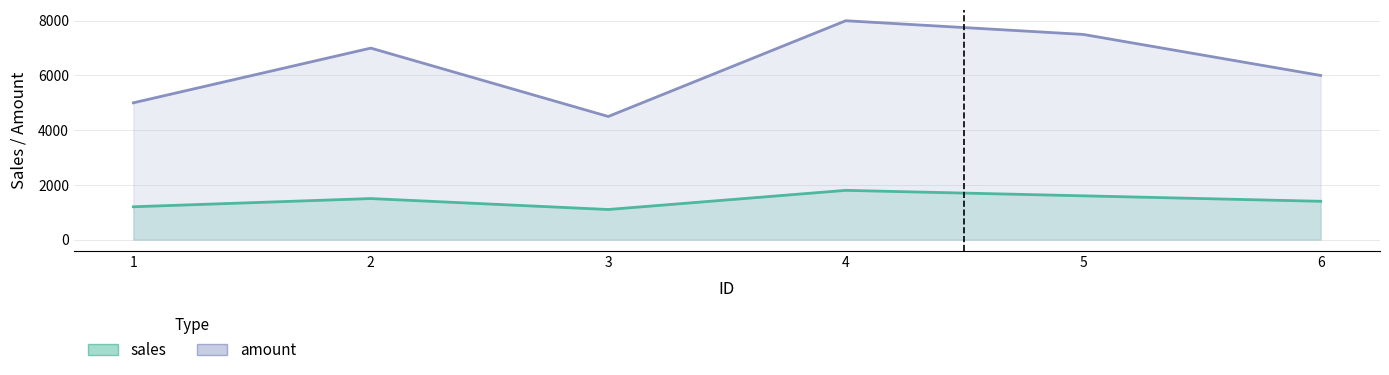

The value of amount at 2 is 11823. True or false?

False